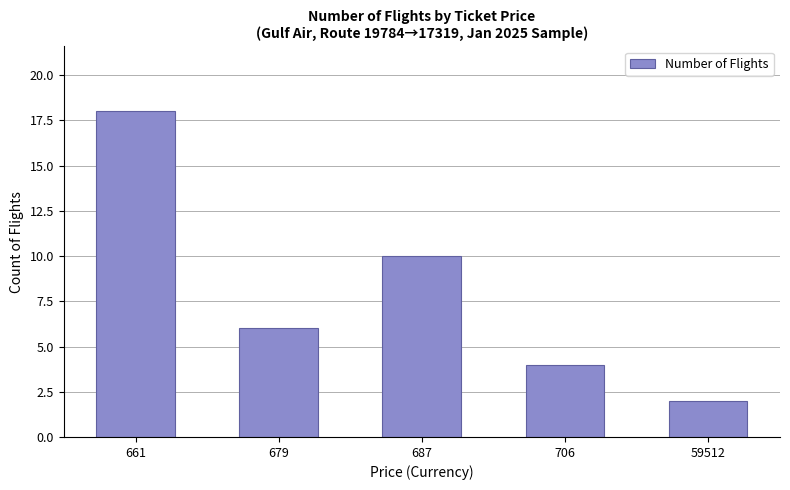

Which category has the lowest value across all series?

59512